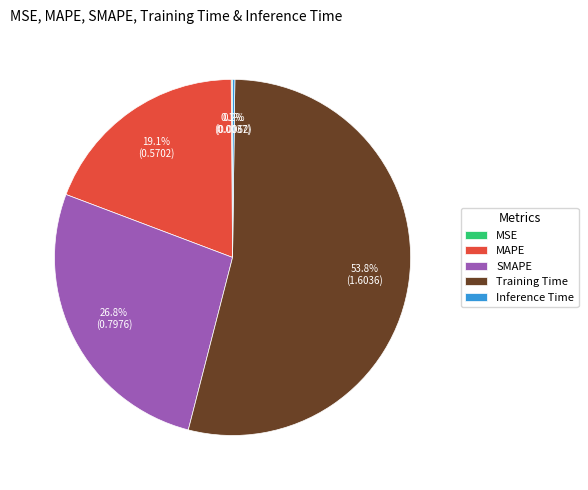

What is the majority slice?

Training Time